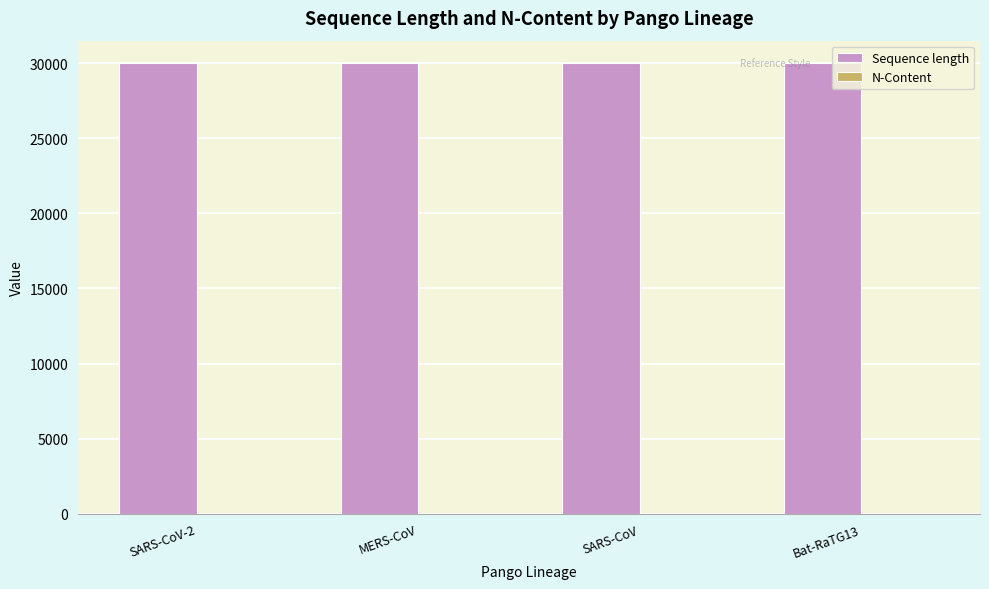

Reading right to left, extract all data points from this chart.

Sequence length: 30000	30000	30000	30000
N-Content: 0	0	0	0